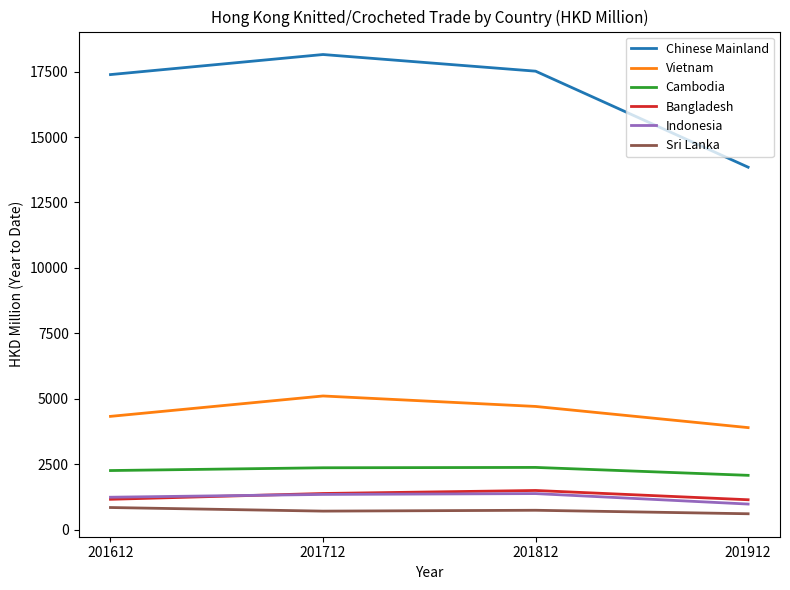

What is the difference between the Vietnam values at 201812 and 201912?

809.3